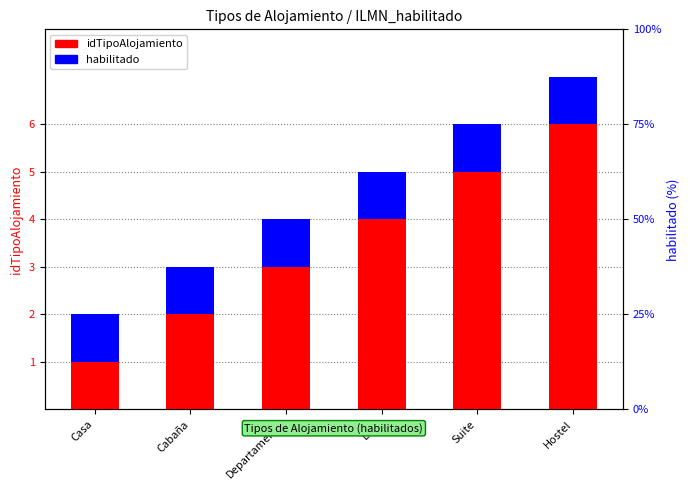

True or false: habilitado has a value of 1 at Hostel.

True